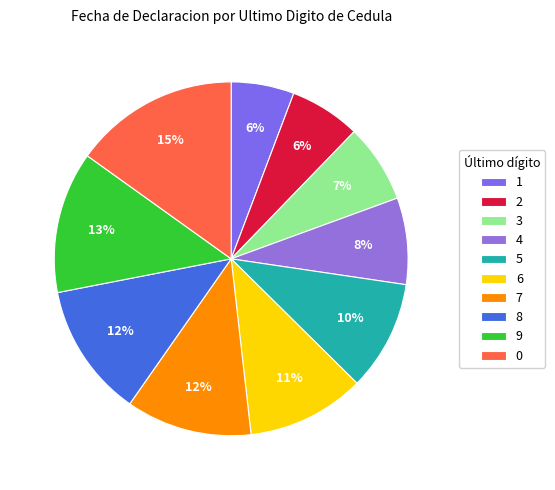

What is the ratio of the value at 2 to the value at 9?

0.5